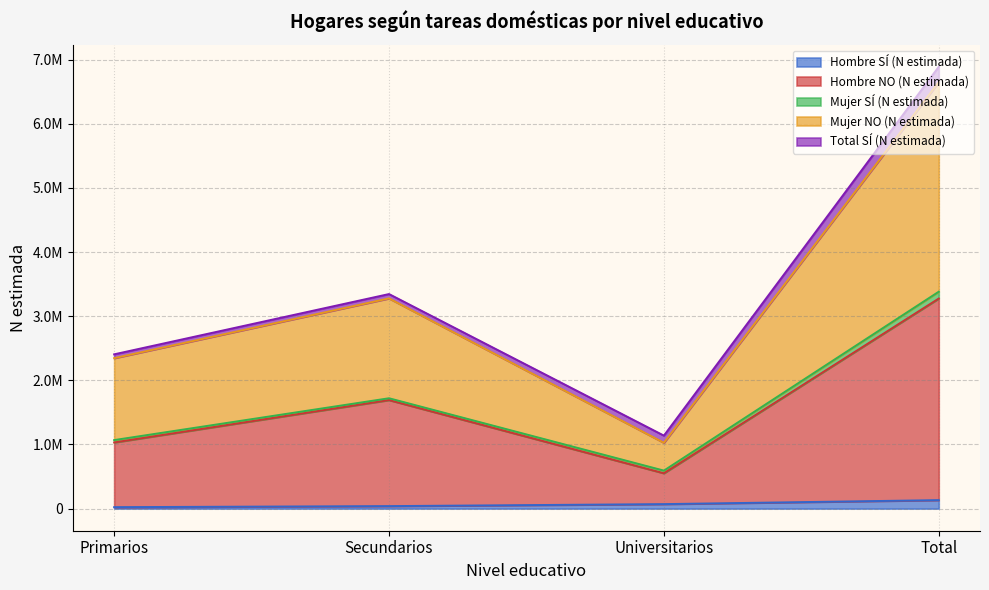

How many Hombre NO (N estimada) values are between 1031723 and 3275662?

3